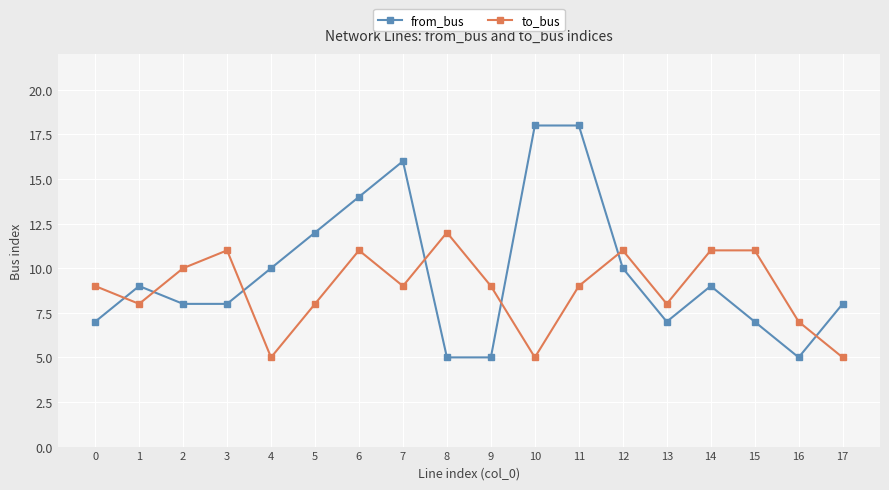

Rank the series at 10 from lowest to highest value.

to_bus, from_bus